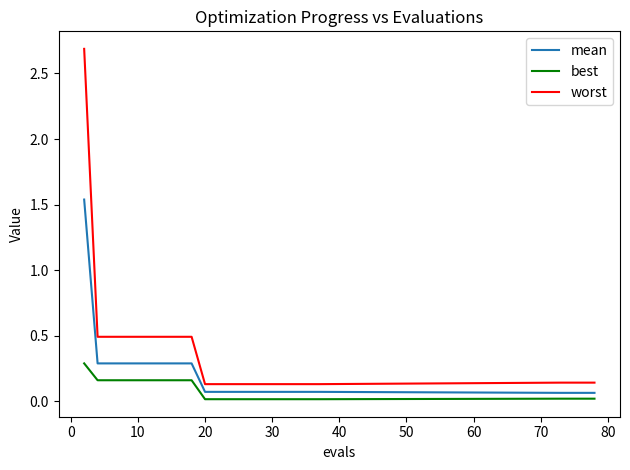

Which series has the largest total across all categories?

worst